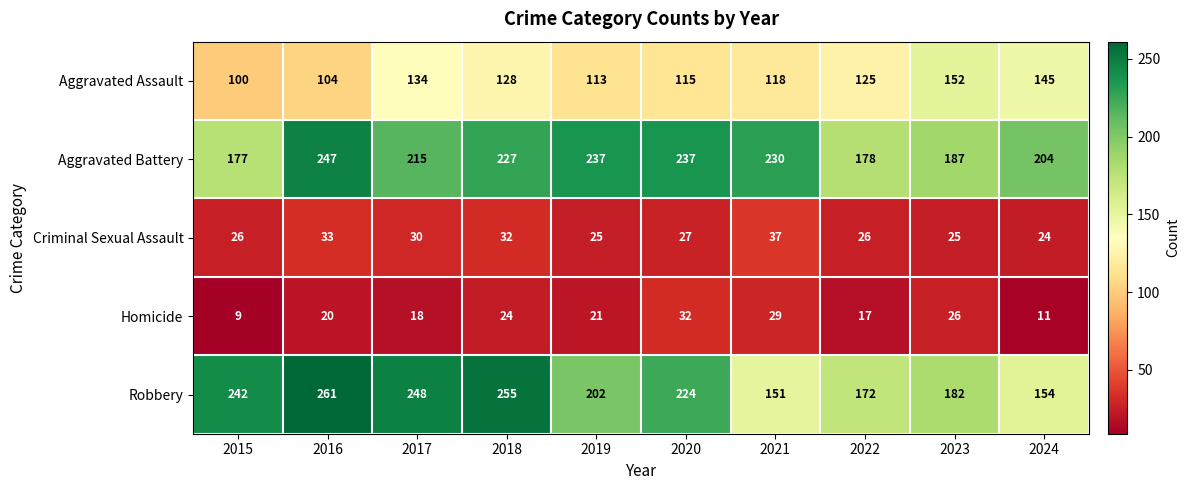

Where does the Homicide series first go above 21?

2018